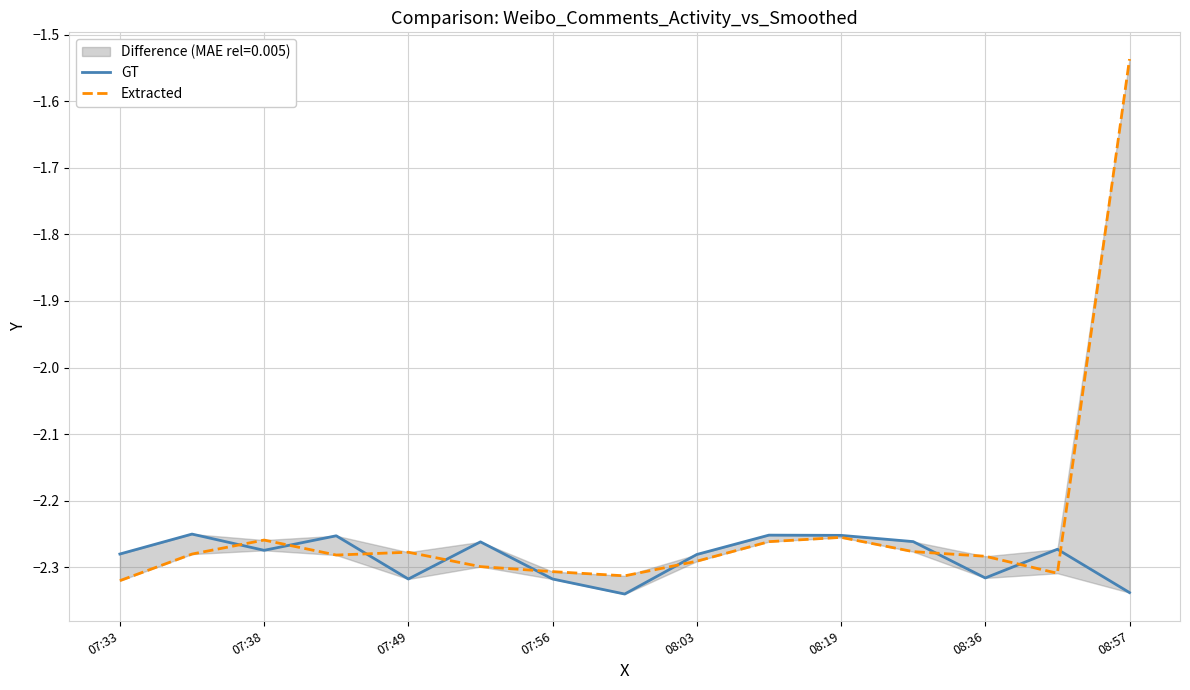

How many lines are shown in the chart?

2